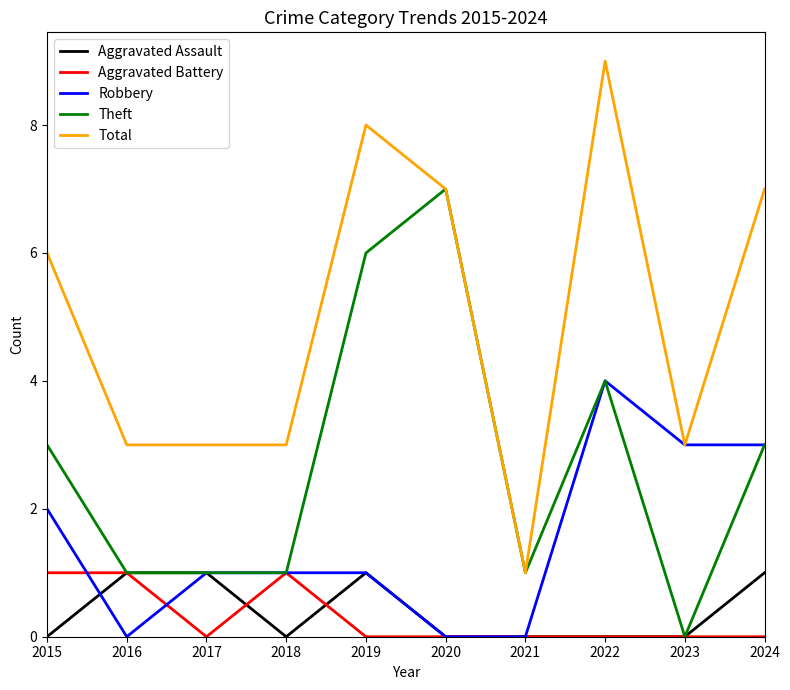

At which label does Robbery first exceed 1?

2015